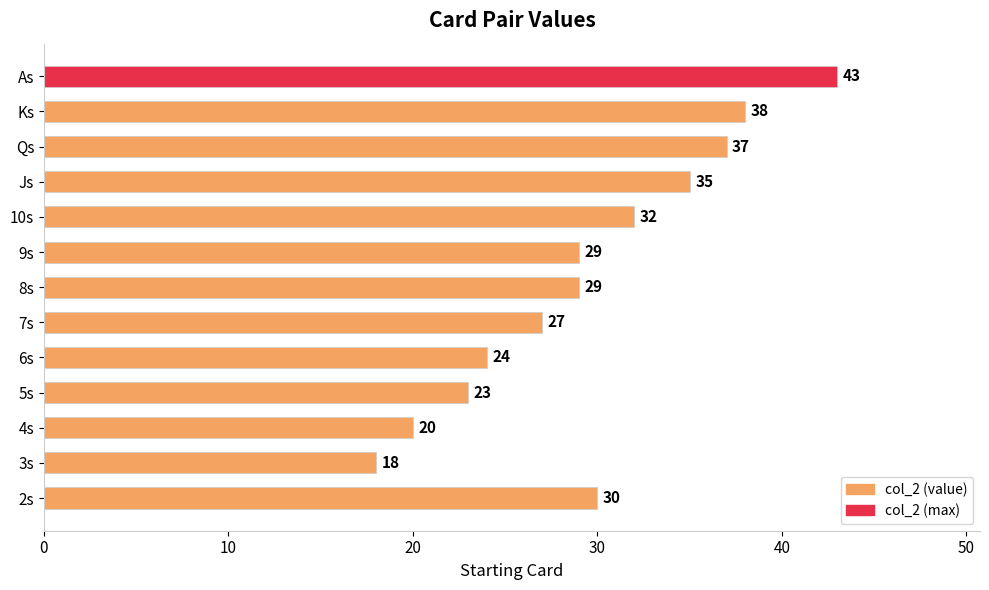

True or false: the data shows 29 at 9s.

True